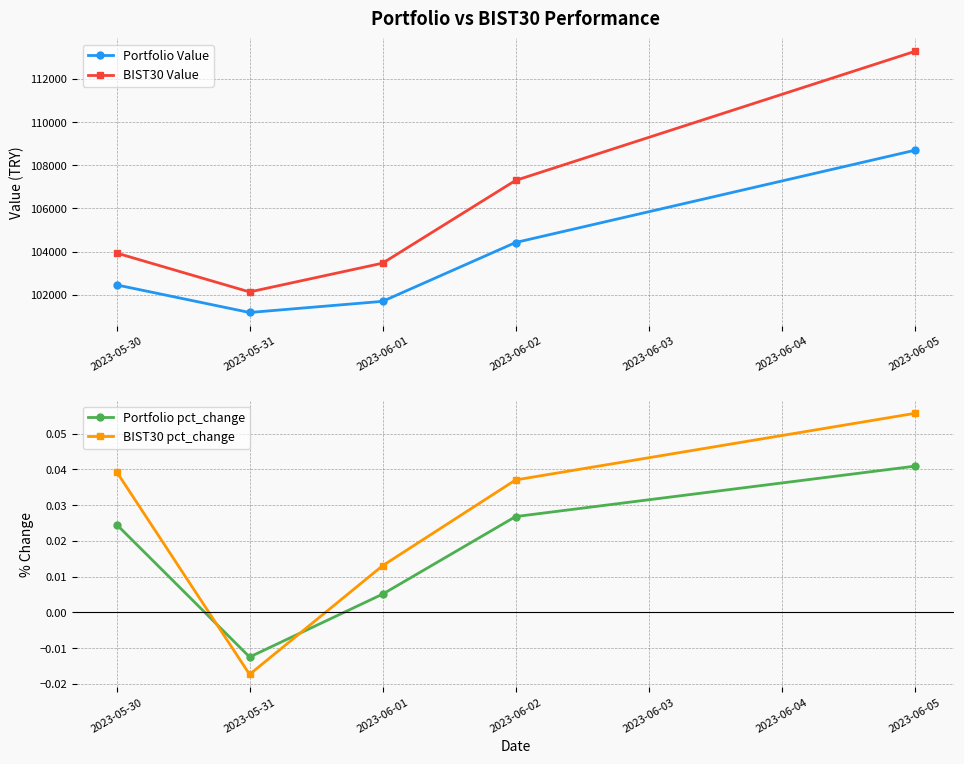

True or false: BIST30 Value and Portfolio pct_change cross at least once.

False